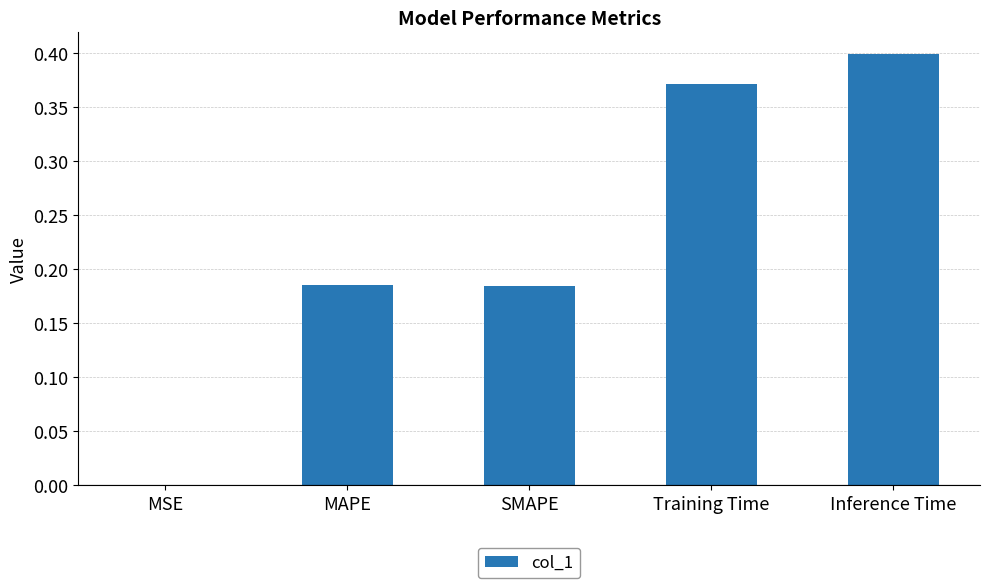

The value at Inference Time is 0.6. True or false?

False